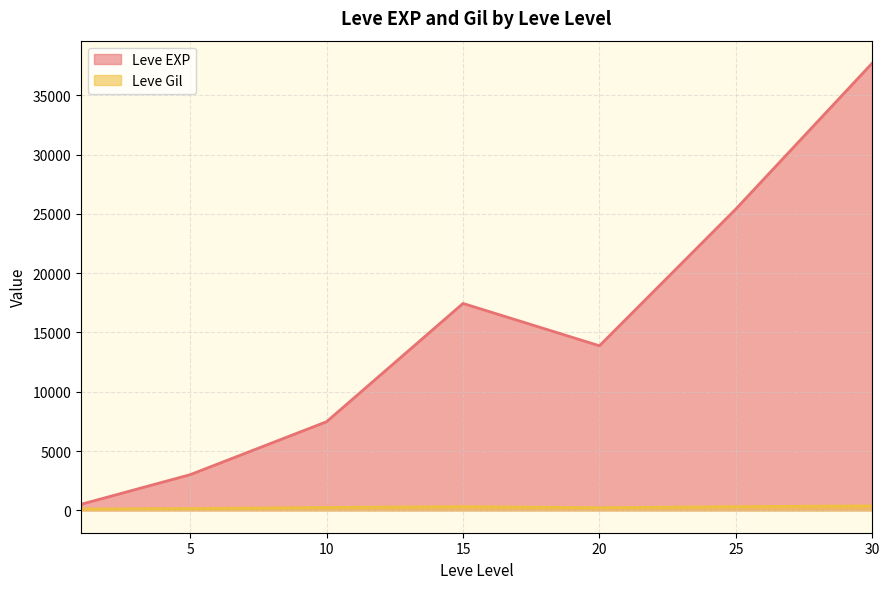

List the series in order of their peak value, lowest first.

Leve Gil, Leve EXP